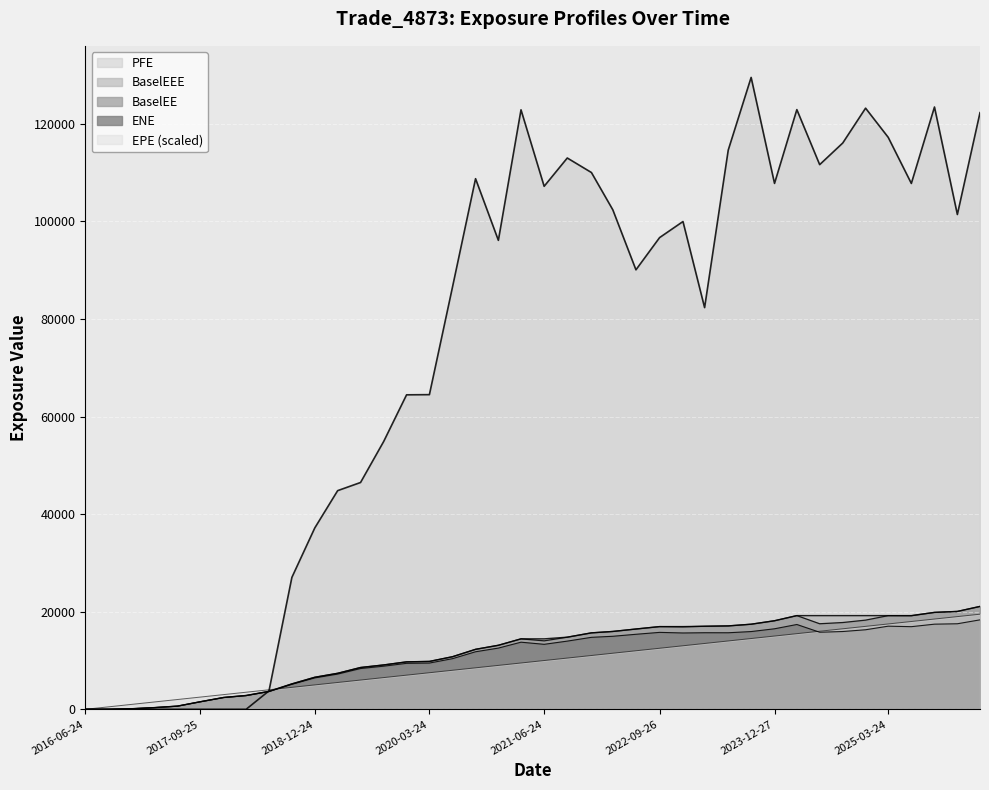

How many lines are shown in the chart?

5